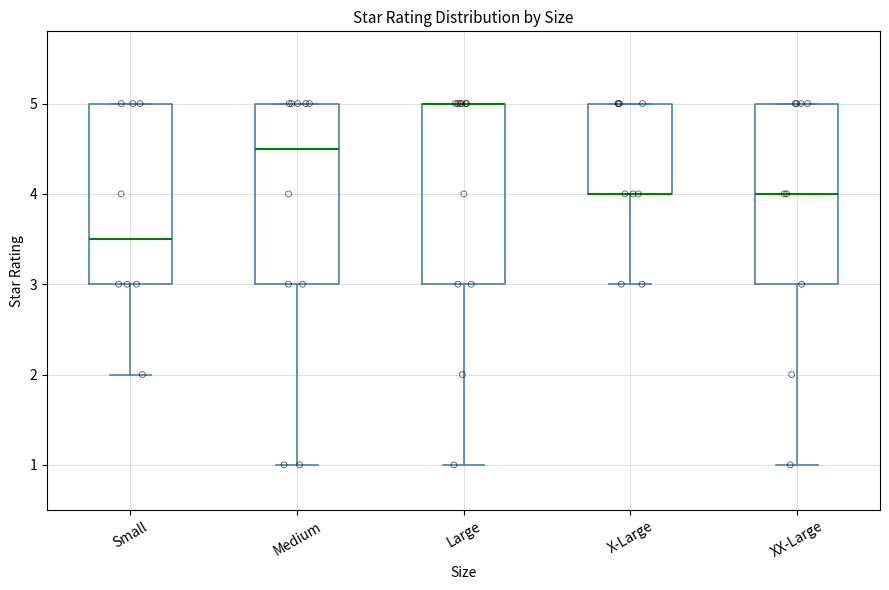

Reading left to right, read every box against the y-axis: the position of its median line, the range the box covers, and the ends of its whiskers. The values are not printed on the chart, so give them approximately, as read against the axis.

Small: median 3.5, box 3.0 to 5.0, whiskers 2.0 to 5.0
Medium: median 4.5, box 3.0 to 5.0, whiskers 1.0 to 5.0
Large: median 5.0 (drawn on the box's upper edge), box 3.0 to 5.0, whiskers 1.0 to 5.0
X-Large: median 4.0 (drawn on the box's lower edge), box 4.0 to 5.0, whiskers 3.0 to 5.0
XX-Large: median 4.0, box 3.0 to 5.0, whiskers 1.0 to 5.0